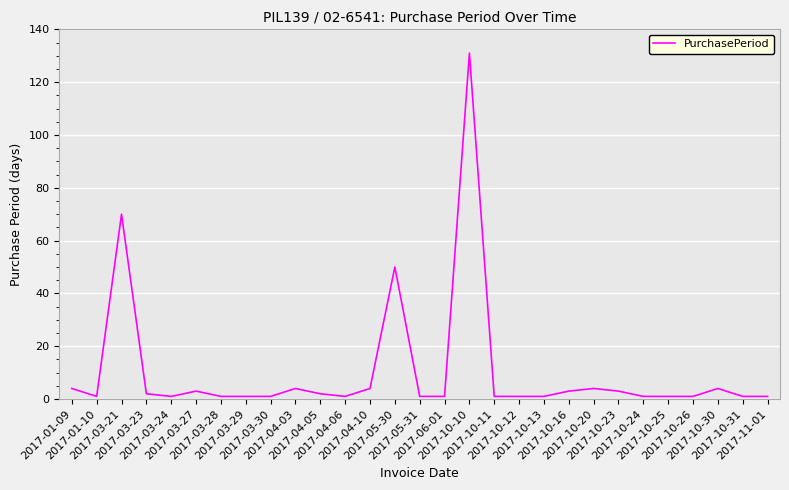

What is the maximum value shown in the chart?

131